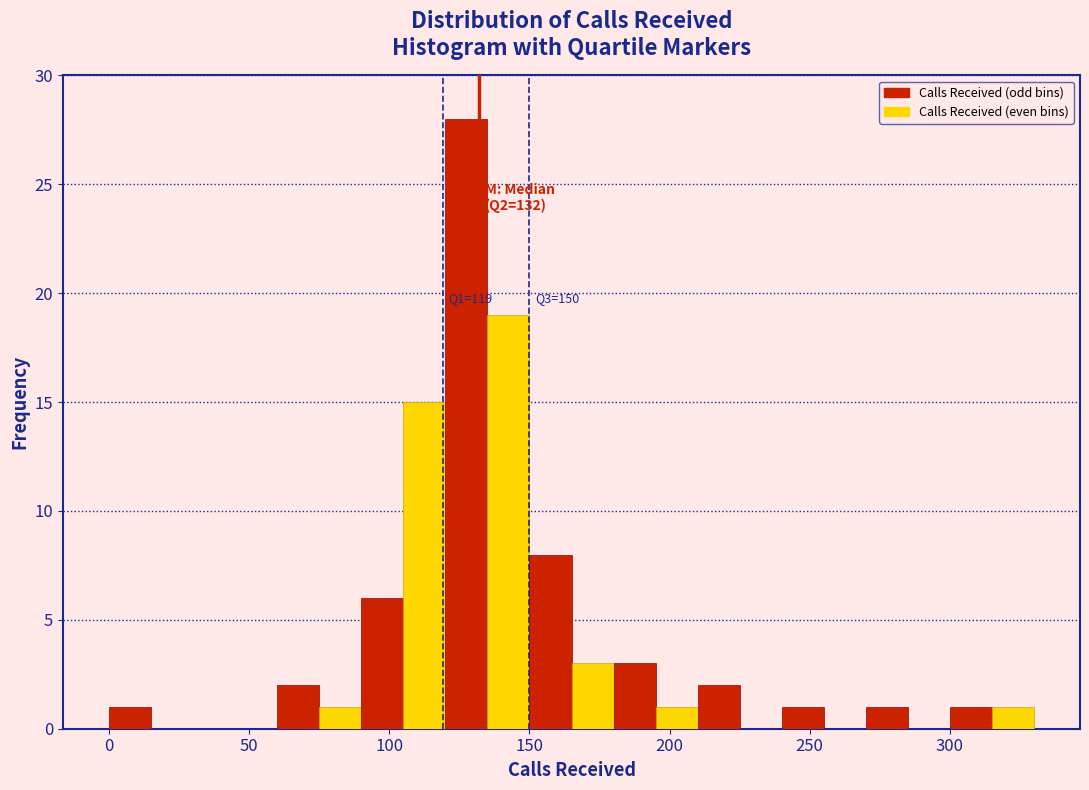

Read against the x-axis, roughly where is the centre of the tallest bar?

130